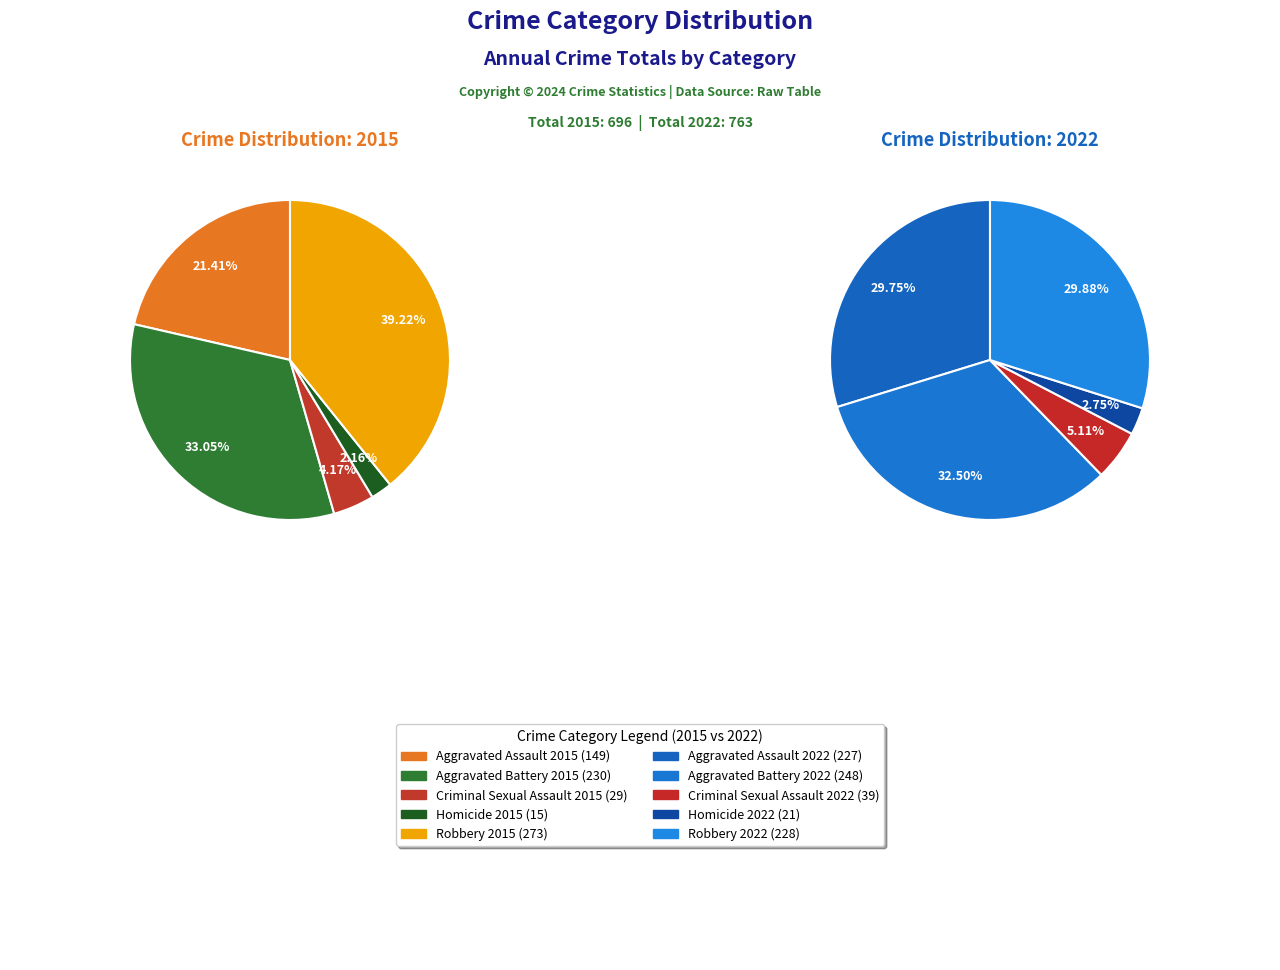

The Homicide slice represents 15% of the pie. True or false?

False